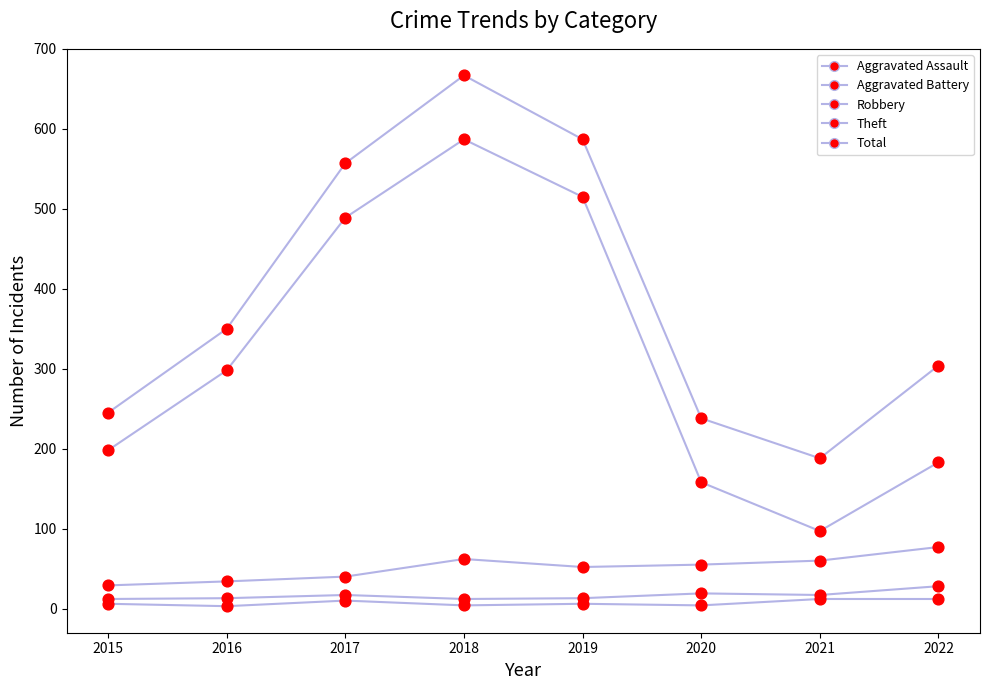

What is the total value across all series at 2015?

490